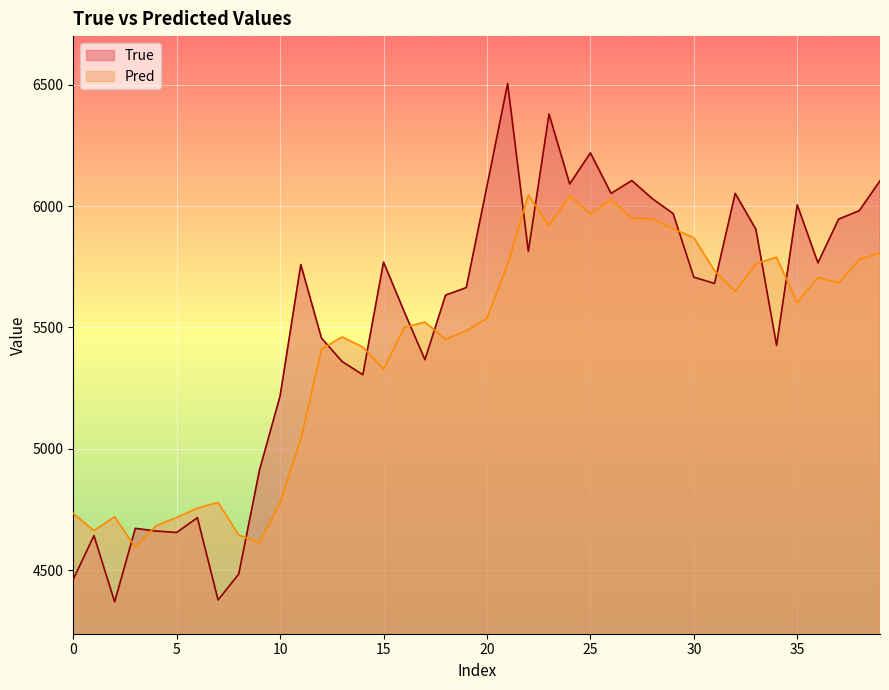

What is the label of the 14th point from the left?

13